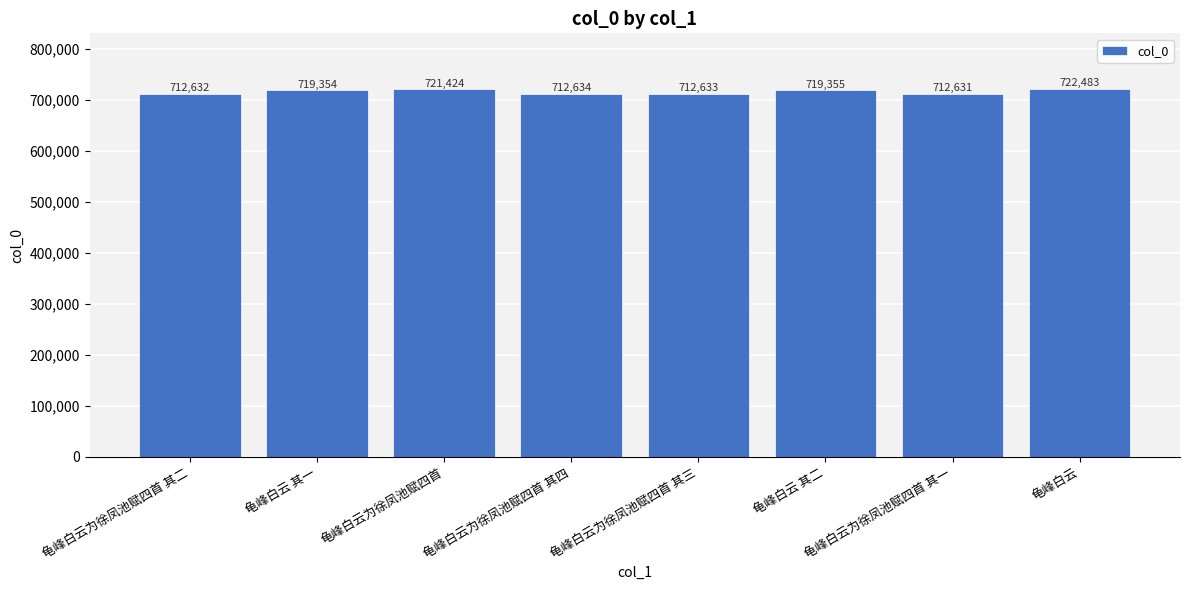

The chart shows a value of 719355 at 龟峰白云 其二. True or false?

True